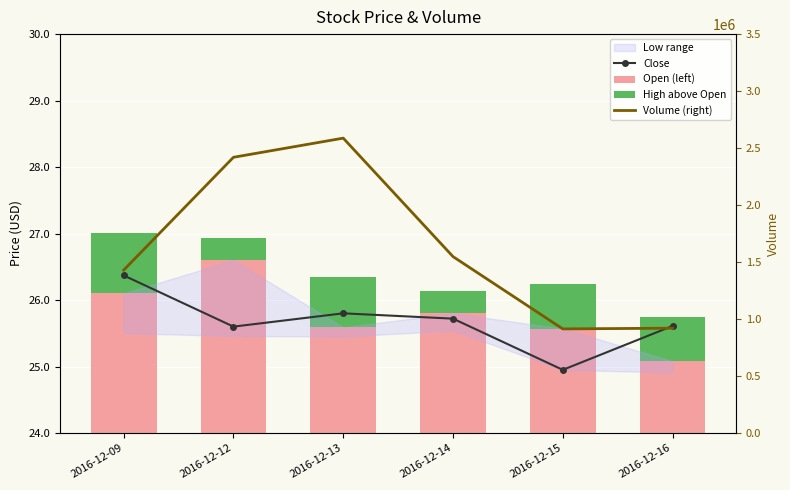

At which category is the sum across all series the highest?

2016-12-13